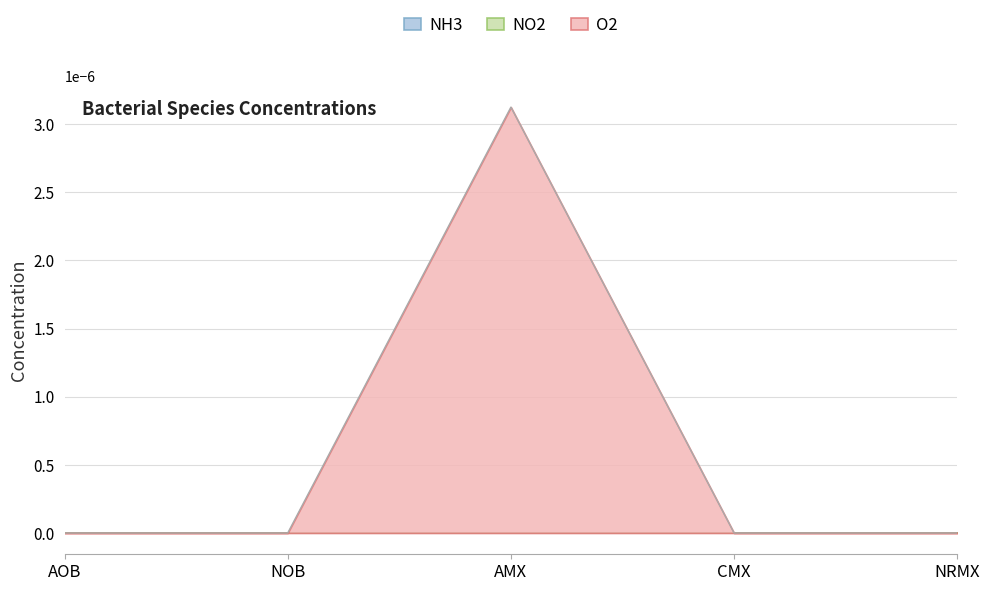

True or false: NO2 and NH3 intersect in this chart.

False